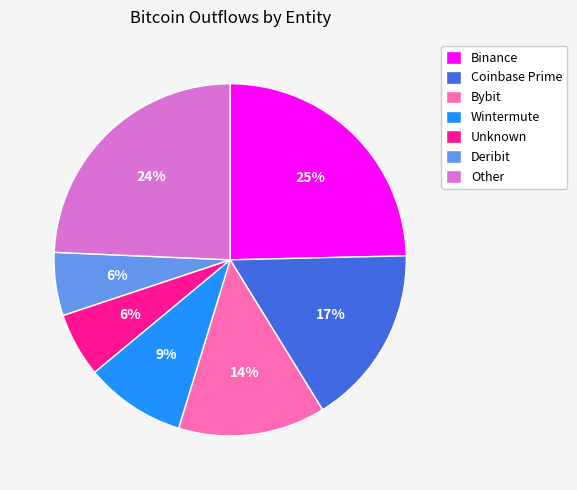

Does Unknown represent more than half of the total?

No